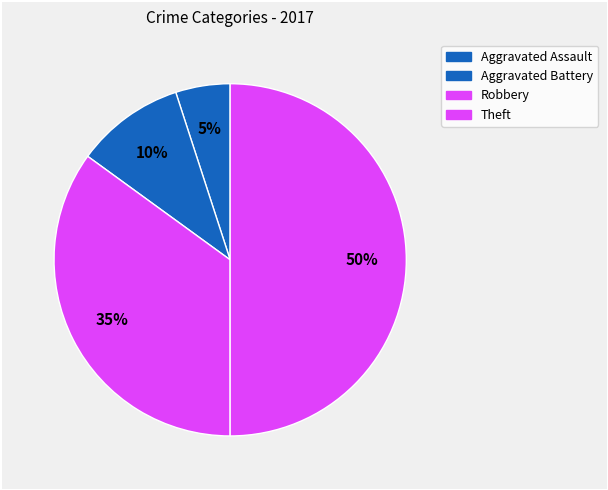

To the nearest percent, what is the average slice percentage?

25%